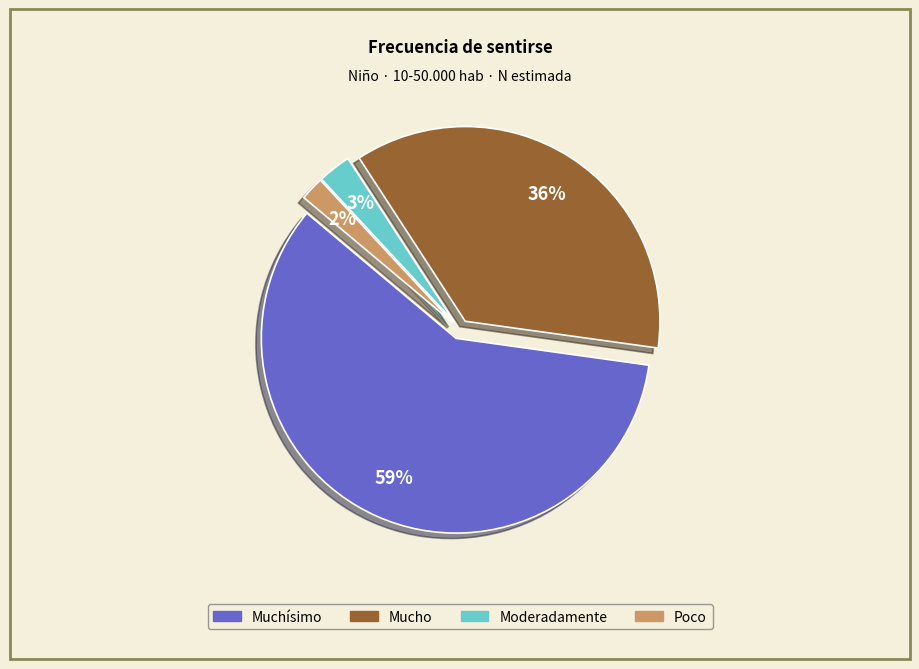

Count the number of slices in the pie.

4